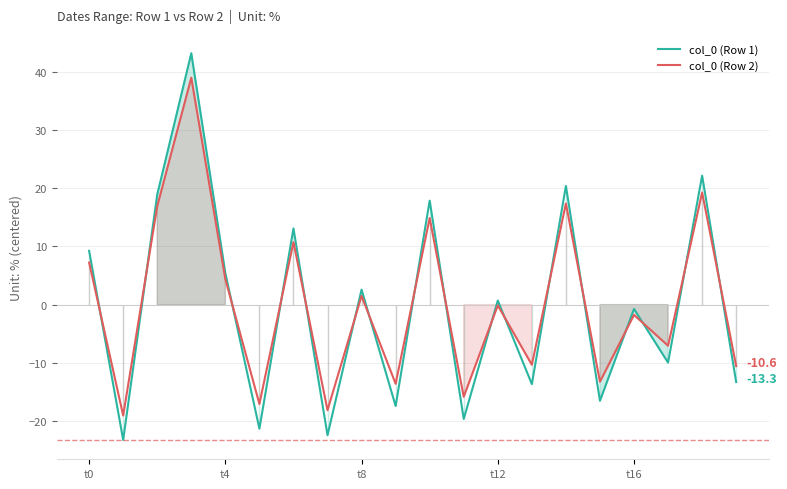

Which series ends up on top after the final intersection of col_0 (Row 2) and col_0 (Row 1)?

col_0 (Row 2)